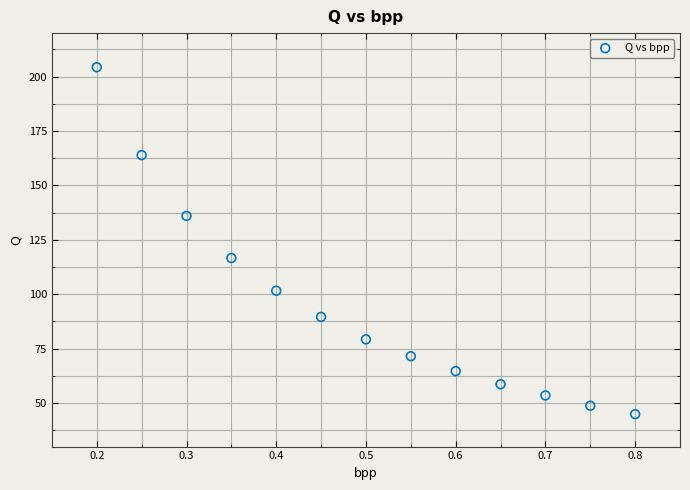

What Y value in the scatter plot is closest to 124?

116.7